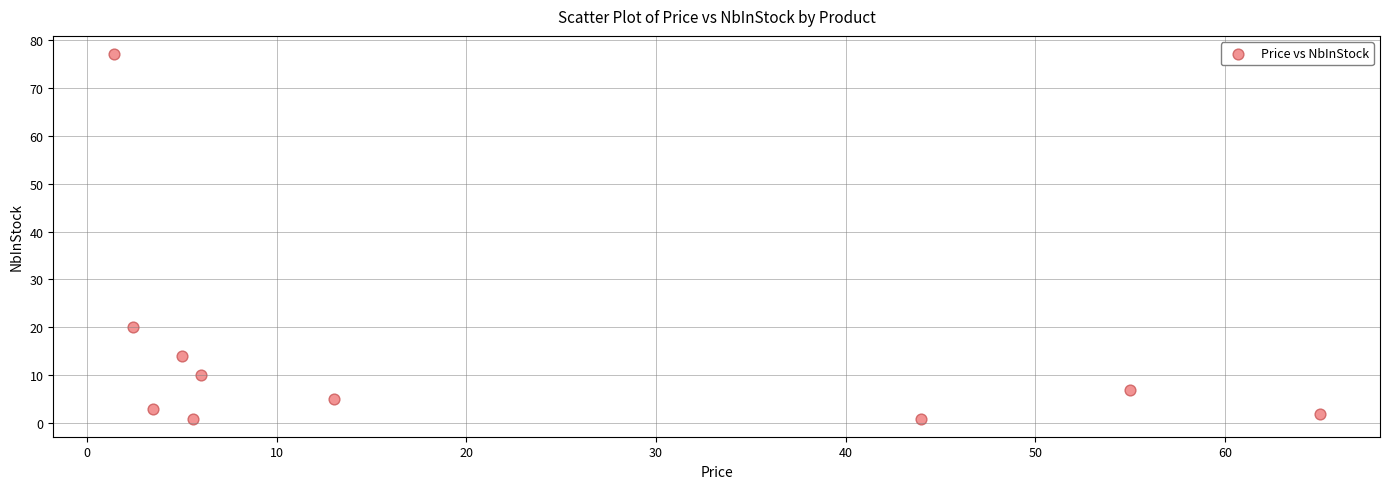

What Y value in the scatter plot is closest to 39?

20